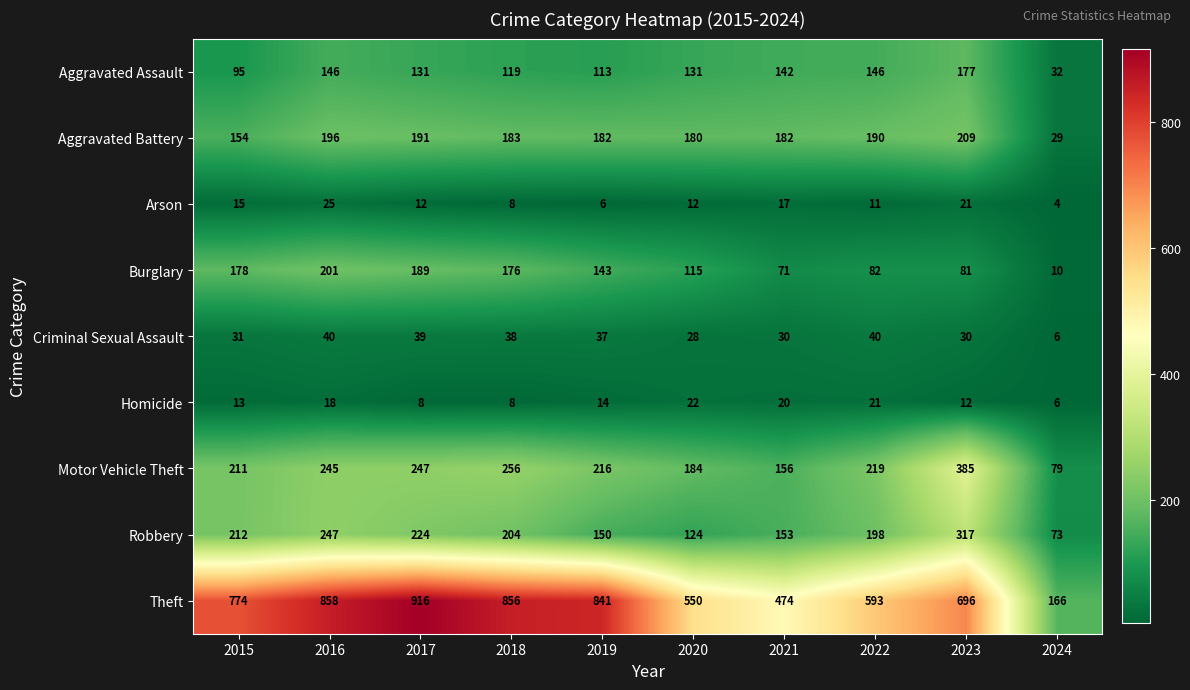

Which series has the largest total across all categories?

Theft